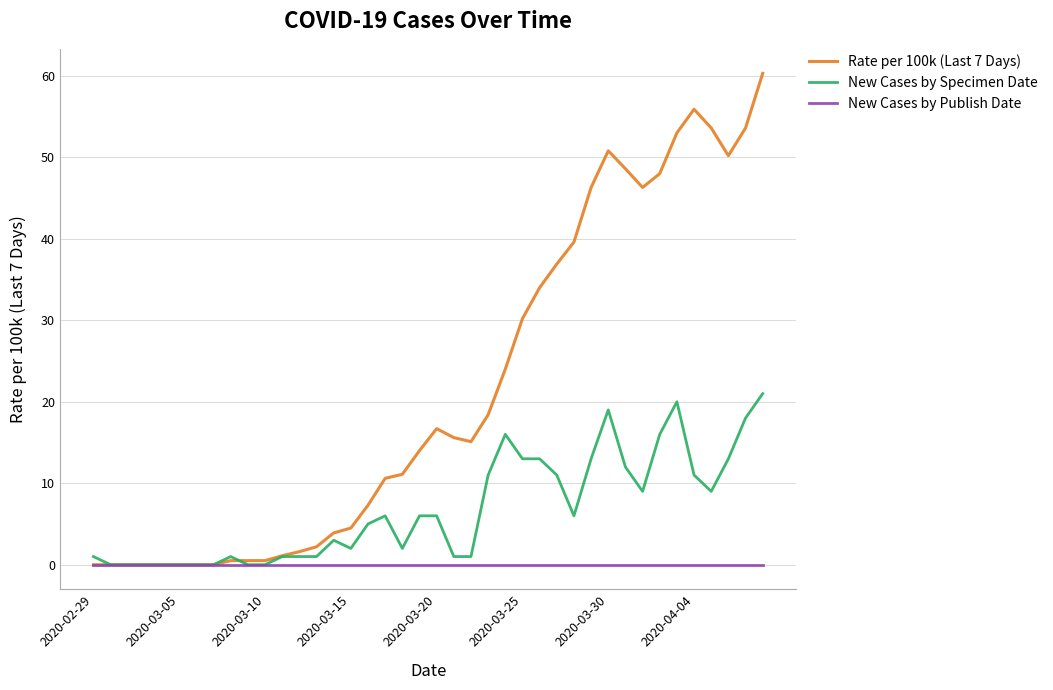

Which series has the largest range (max minus min)?

Rate per 100k (Last 7 Days)